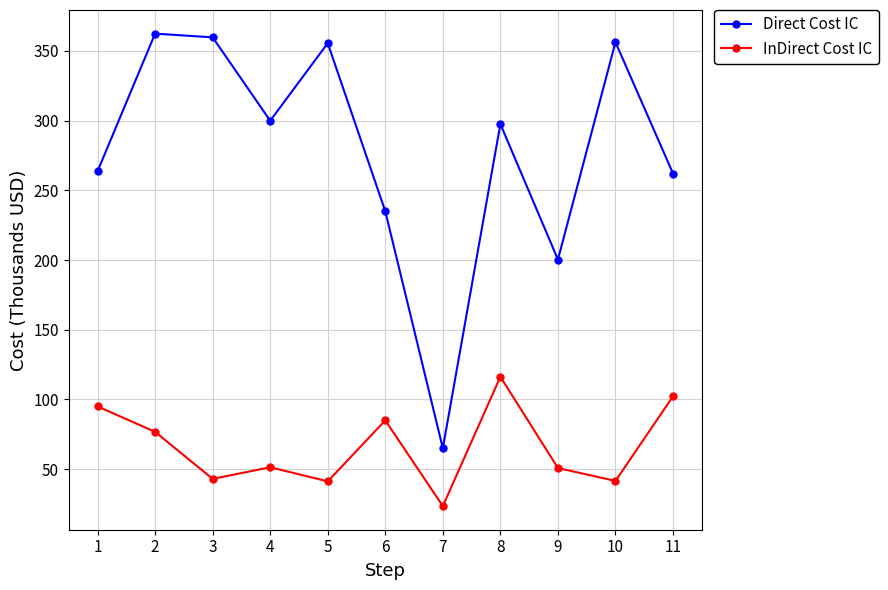

True or false: Direct Cost IC and InDirect Cost IC cross at least once.

False